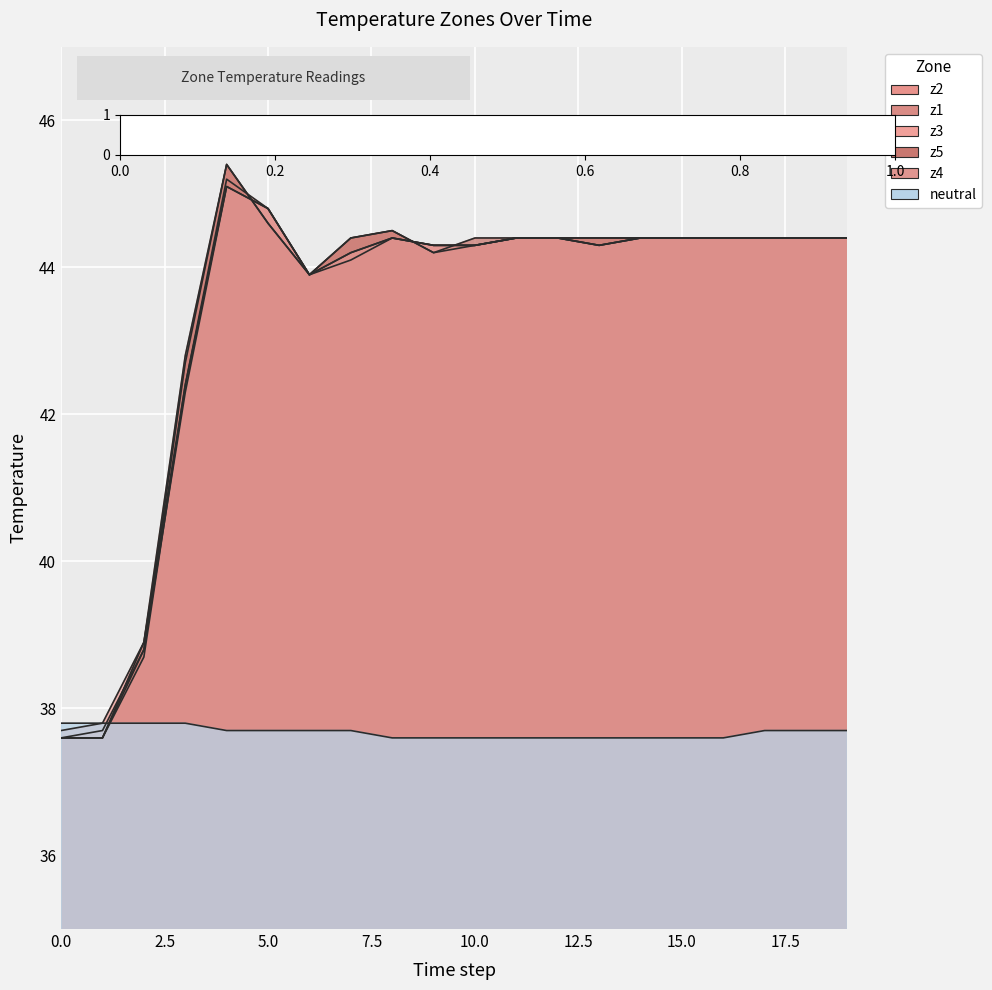

What is the sum of all z3 values?

867.4